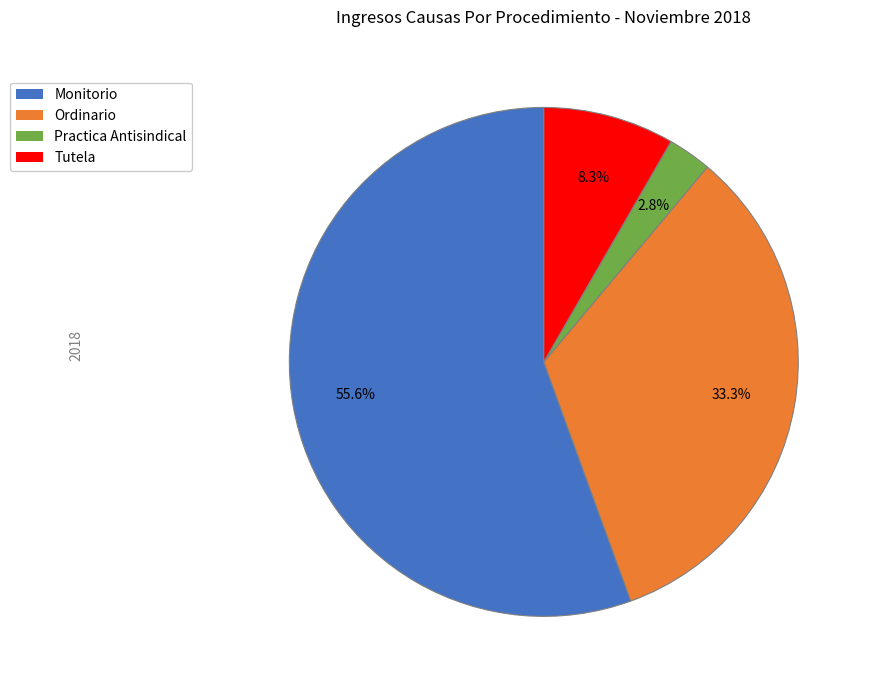

Approximately how many times larger is the value at Practica Antisindical compared to Monitorio?

0.1